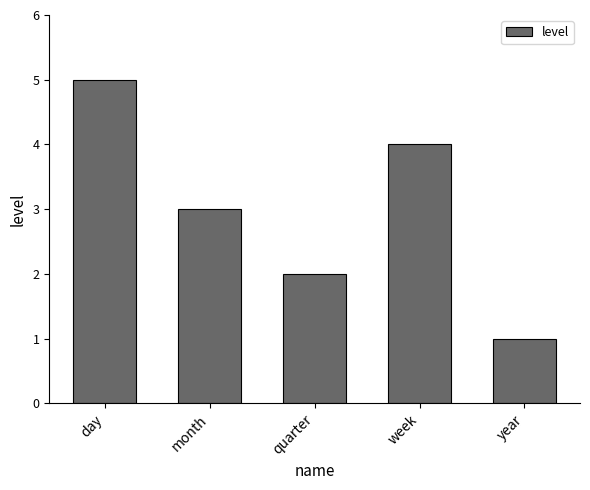

How many data points does each series have?

5